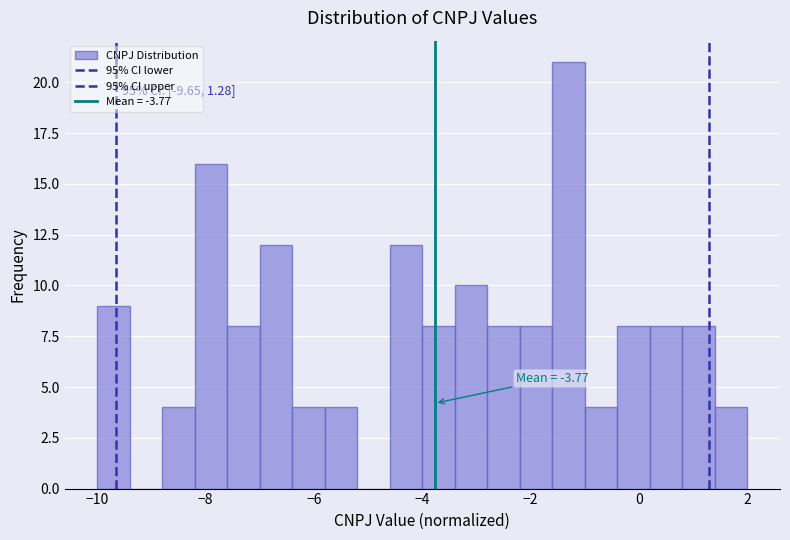

Read against the x-axis, roughly where is the centre of the tallest bar?

-1.2